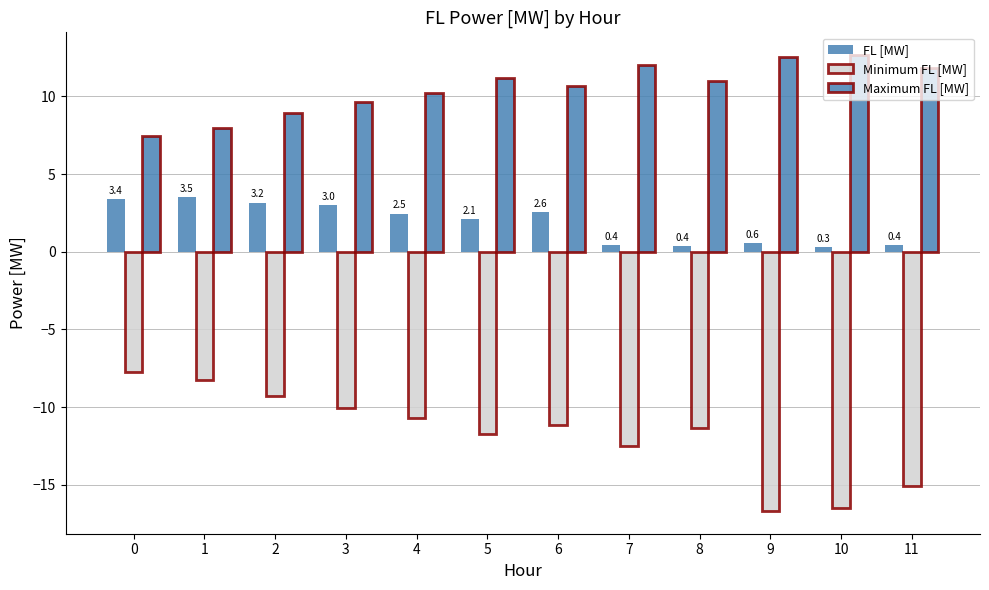

True or false: Minimum FL [MW] has a value of -21.3 at 11.

False